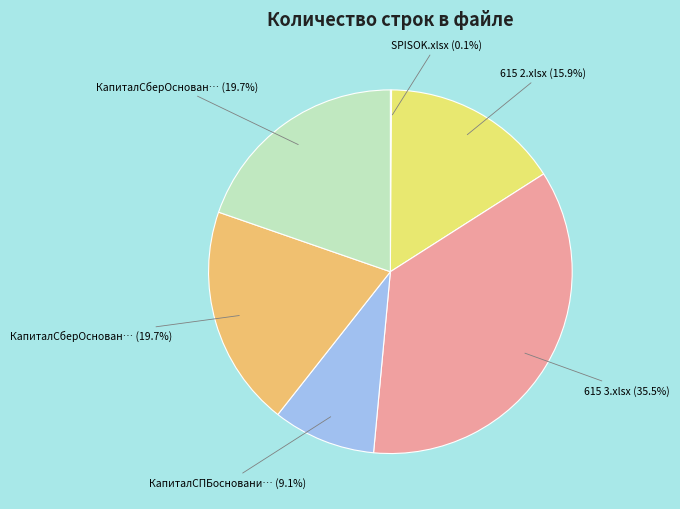

How many slices are in this pie chart?

6